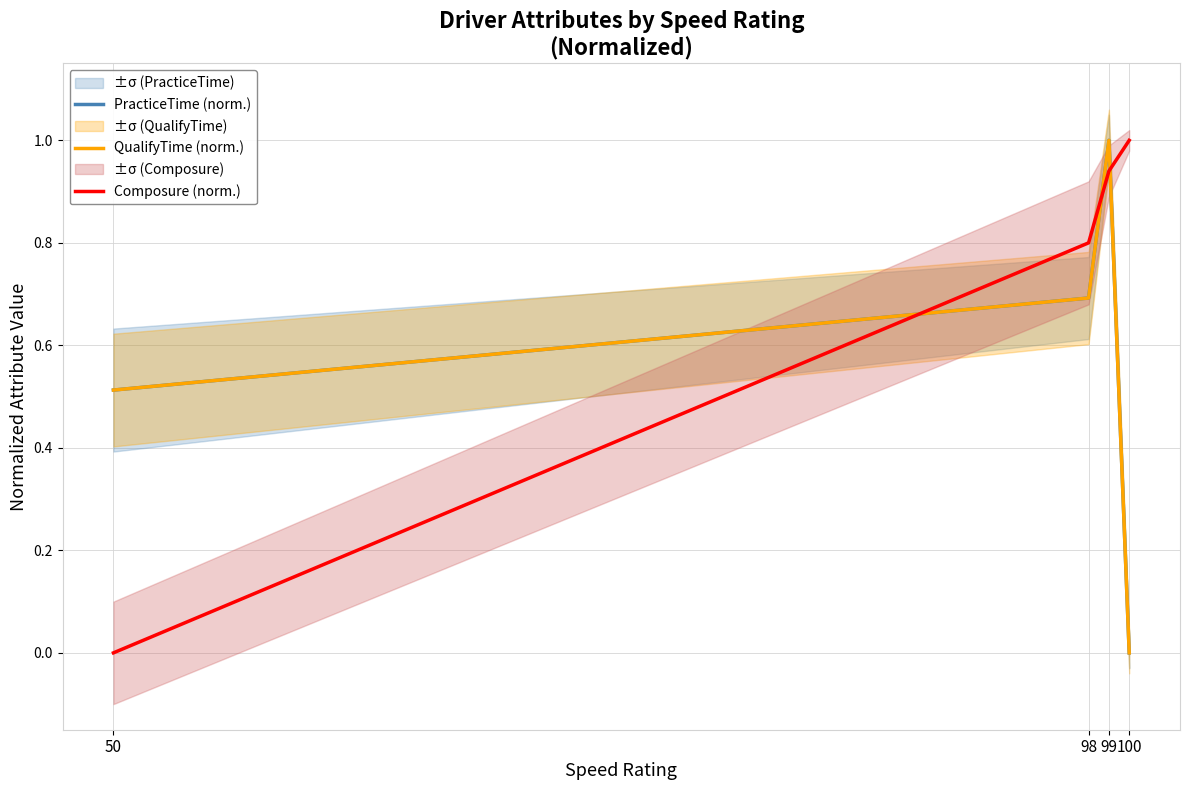

Which label corresponds to the largest value in the chart?

99